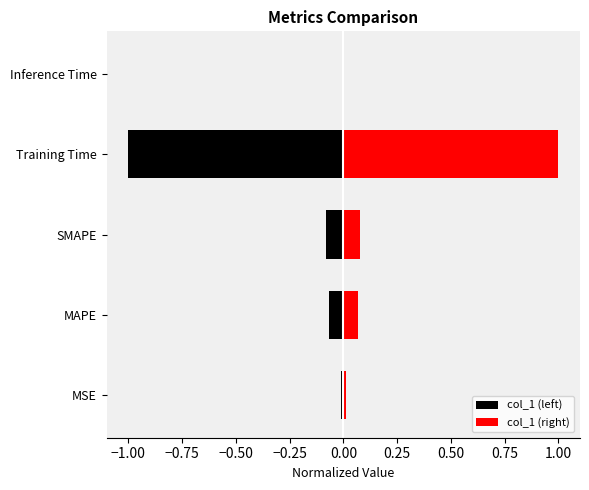

How many bars are there in total?

10